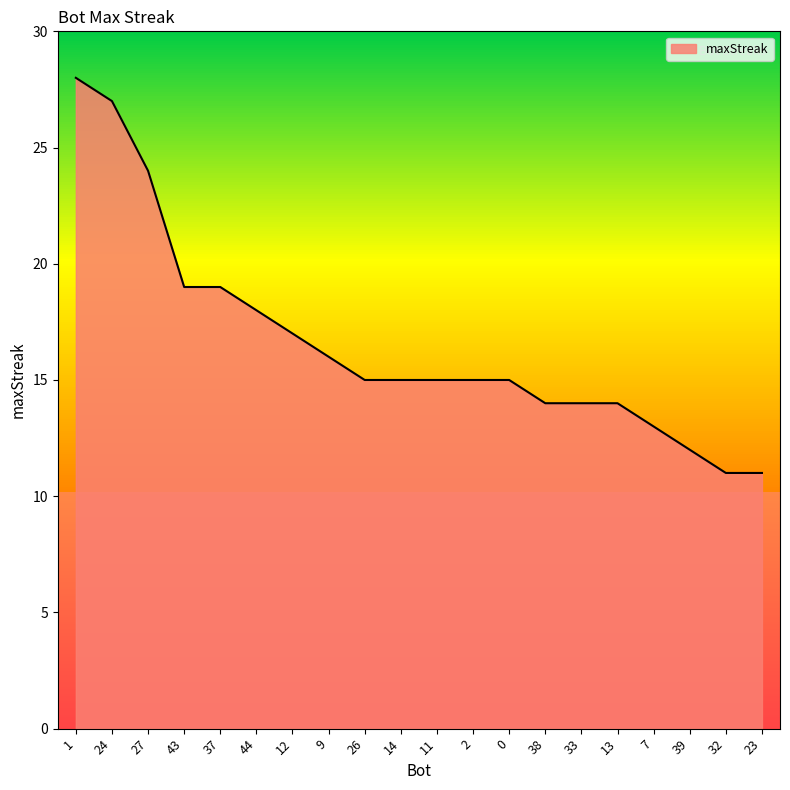

What is the difference between the maximum and minimum values?

17